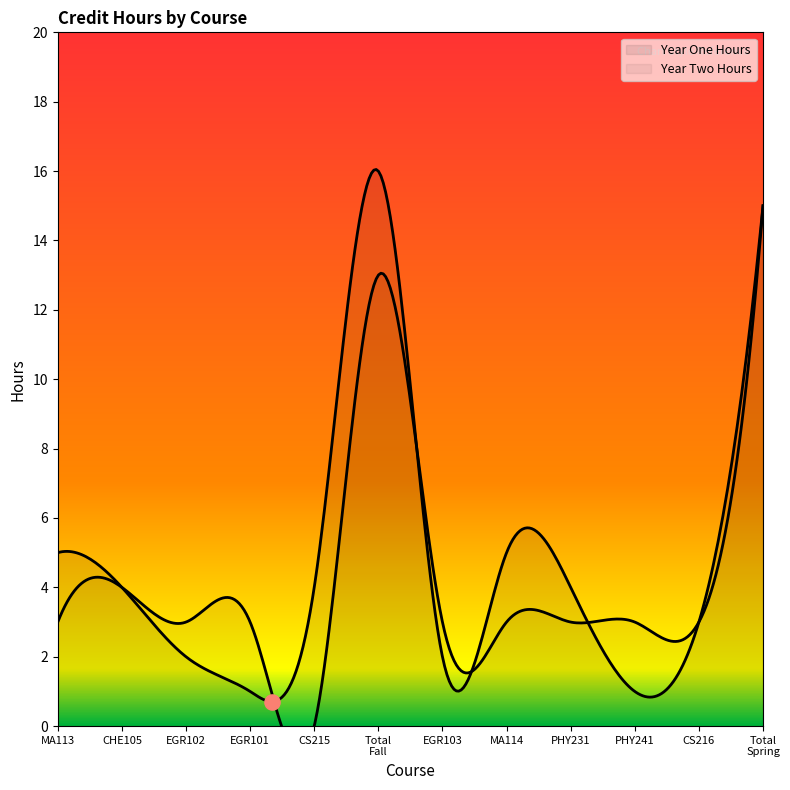

At which category is the sum across all series the highest?

Total Spring